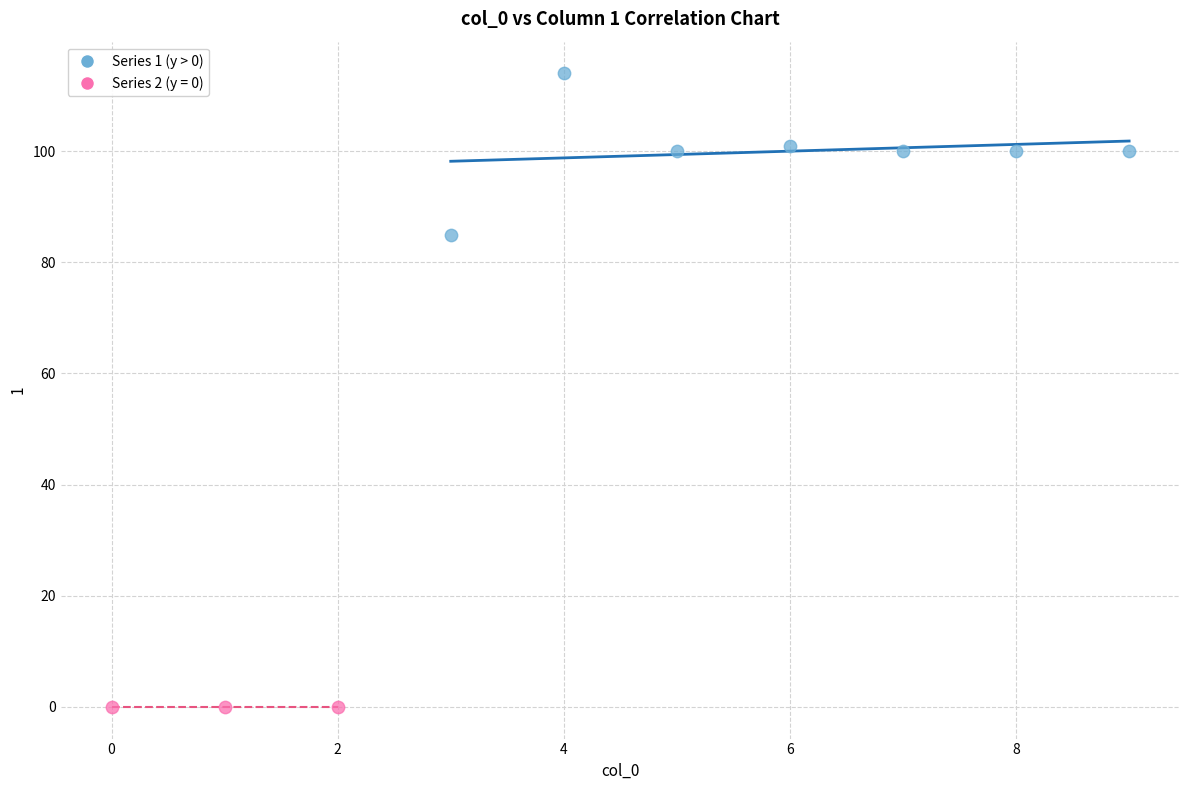

Which series reaches the minimum Y coordinate?

Series 2 (y = 0)